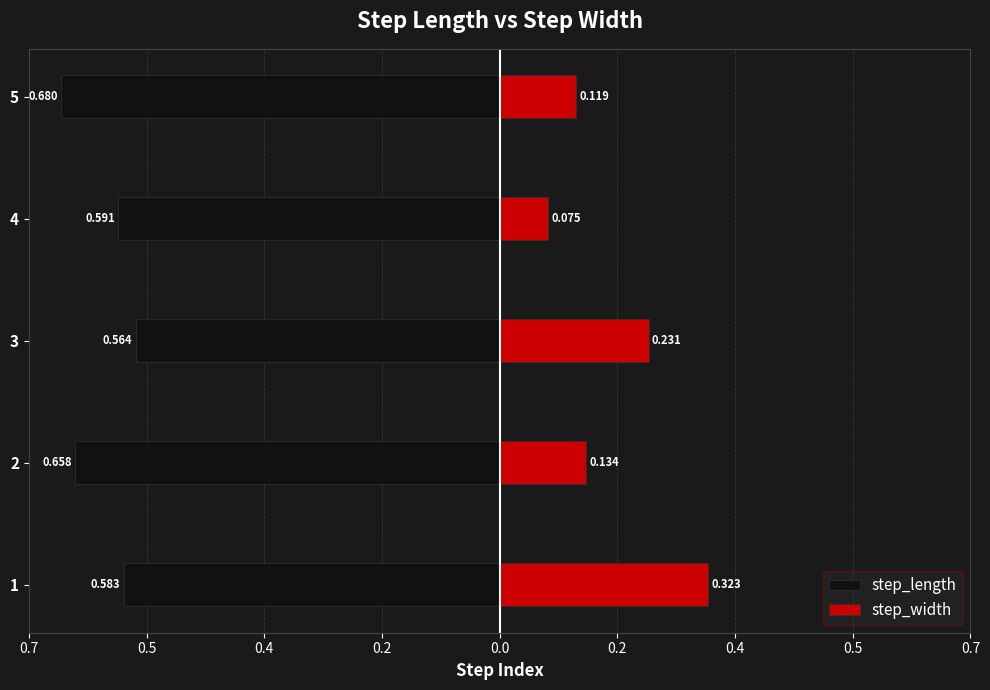

Reading right to left, what are all the values shown in this chart?

step_length: -0.7	-0.6	-0.6	-0.7	-0.6
step_width: 0.1	0.1	0.2	0.1	0.3